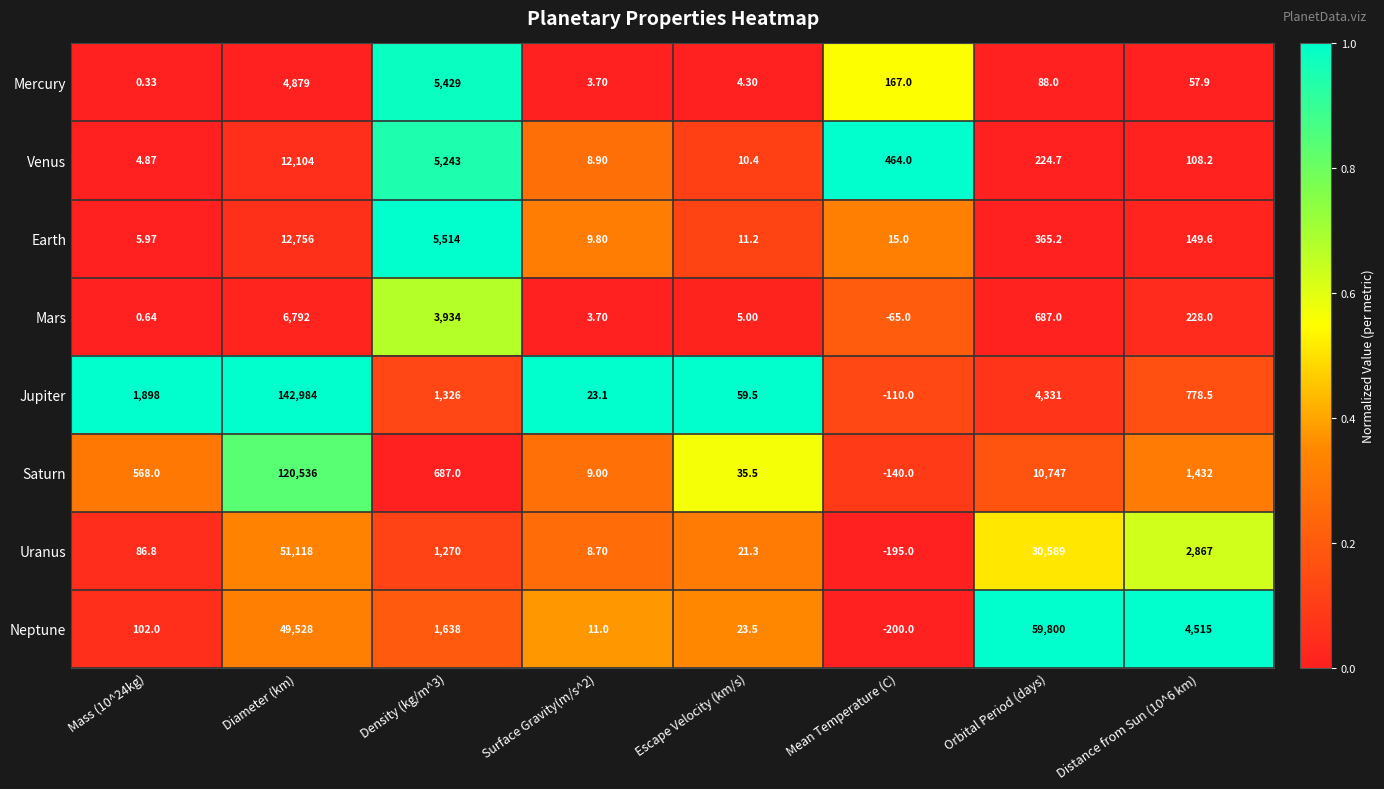

What is the greatest value displayed?

142984.0